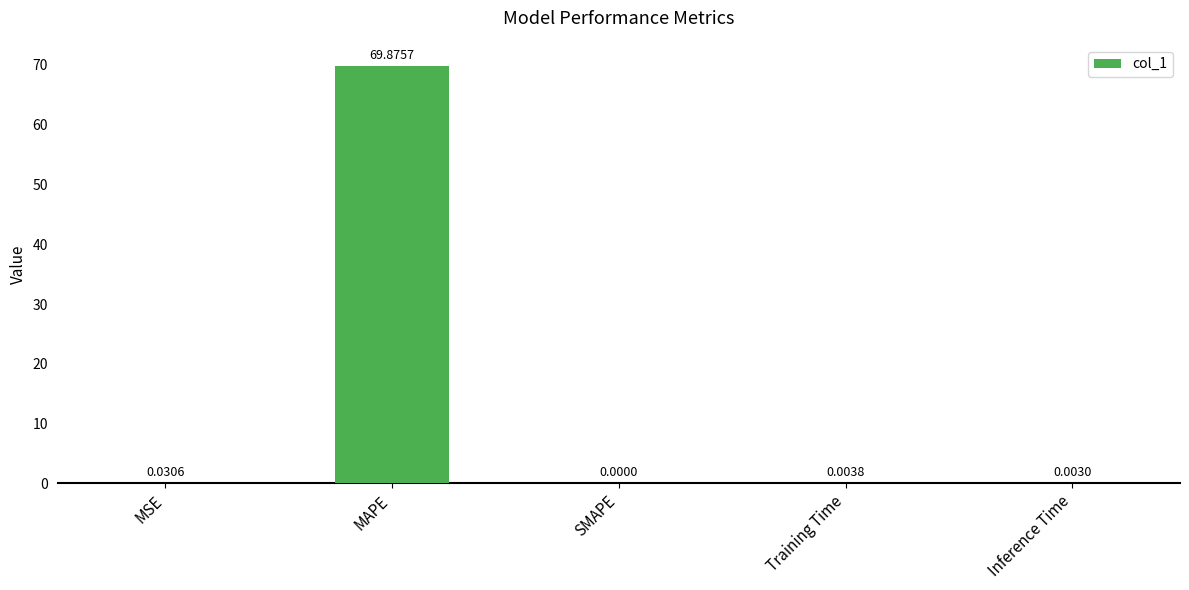

Which has a higher value, Inference Time or MAPE?

MAPE